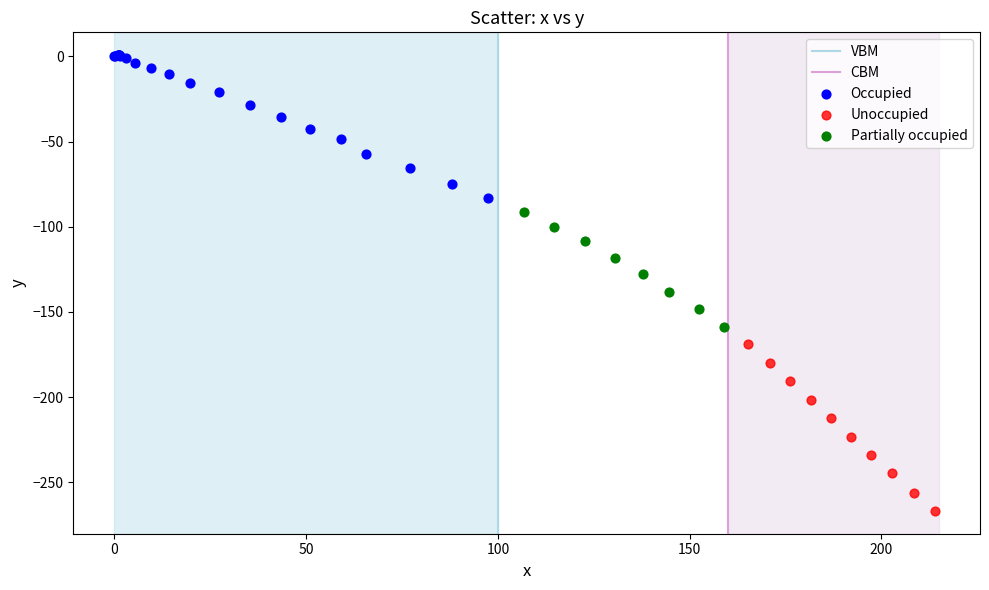

Which series contains the lowest Y value?

Unoccupied